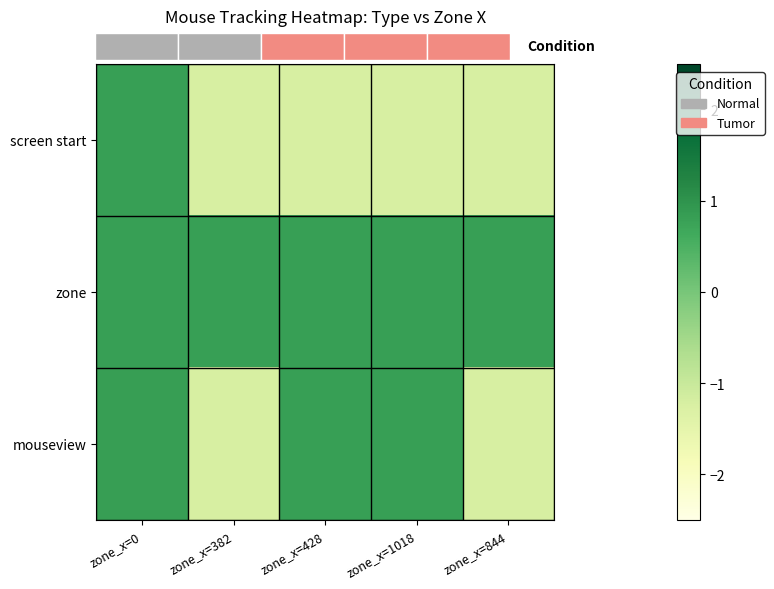

What is the smallest value displayed?

-1.2